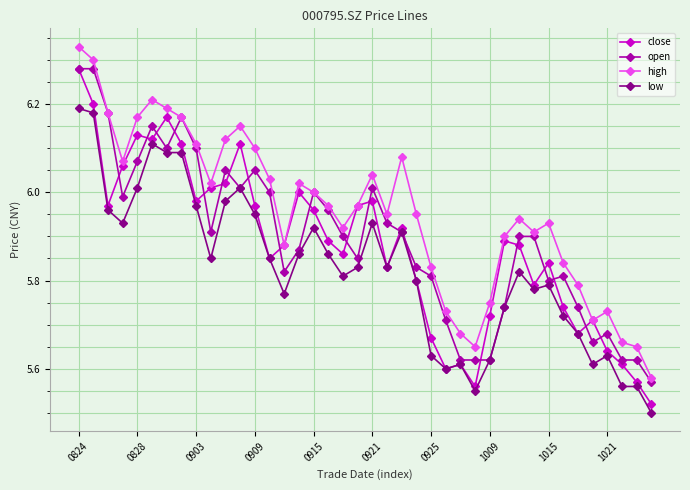

At how many categories does at least one series exceed 5?

40